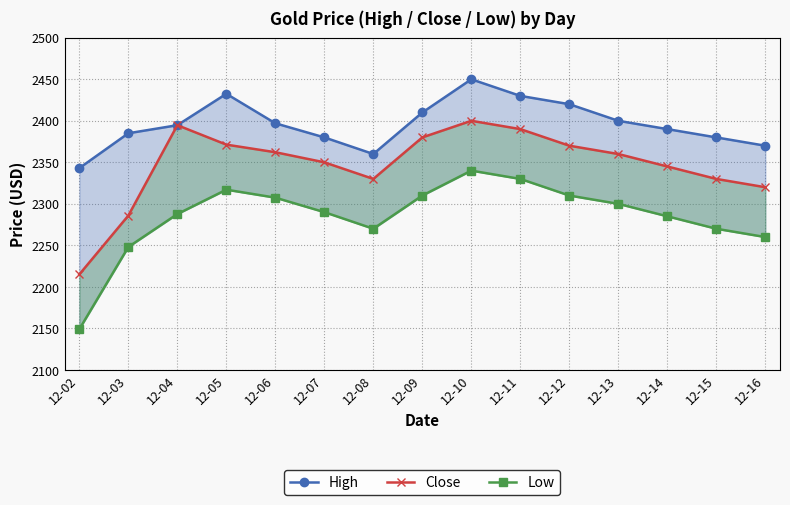

At which category is the sum across all series the highest?

12-10